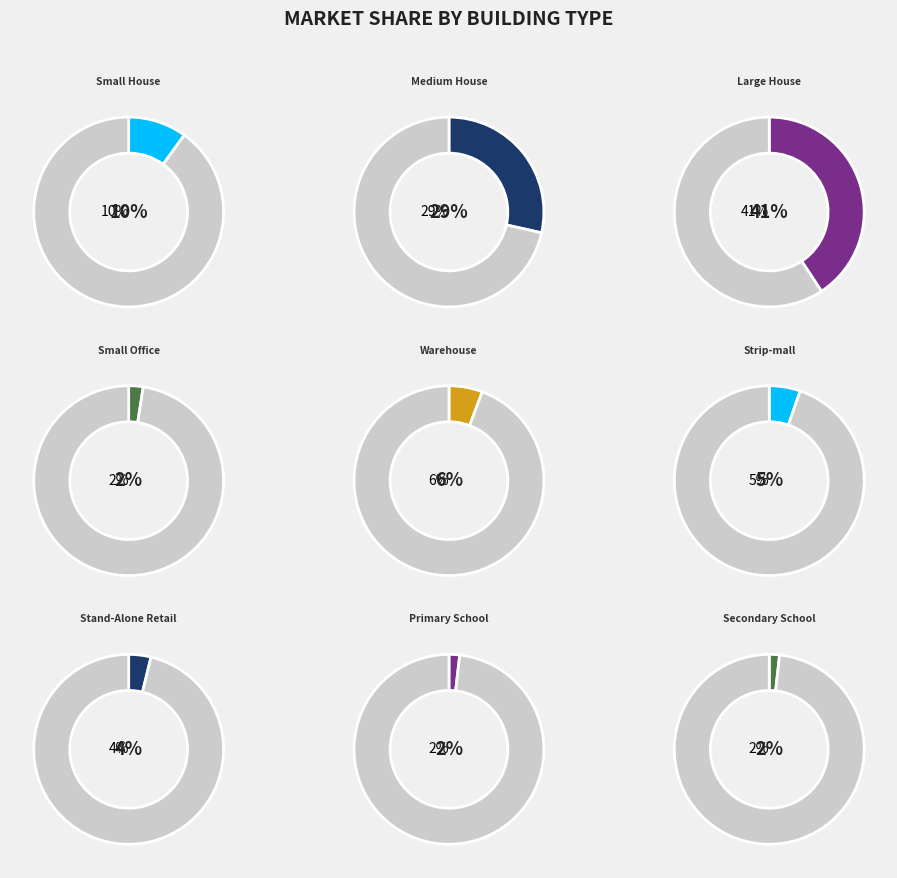

Which slice is the smallest?

Secondary School